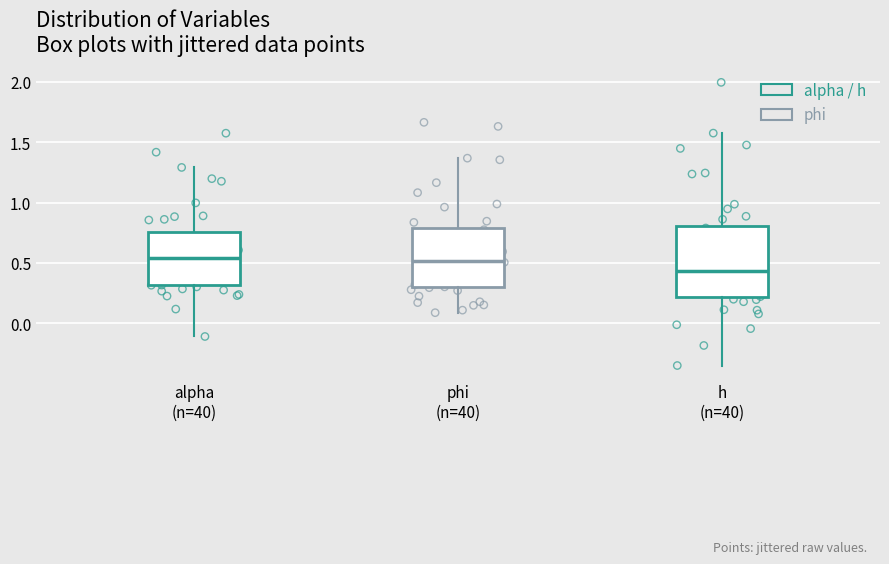

Where does the lower whisker of the box for h (n=40) end on the y-axis? The values are not printed on the chart, so give them approximately, as read against the axis.

-0.35